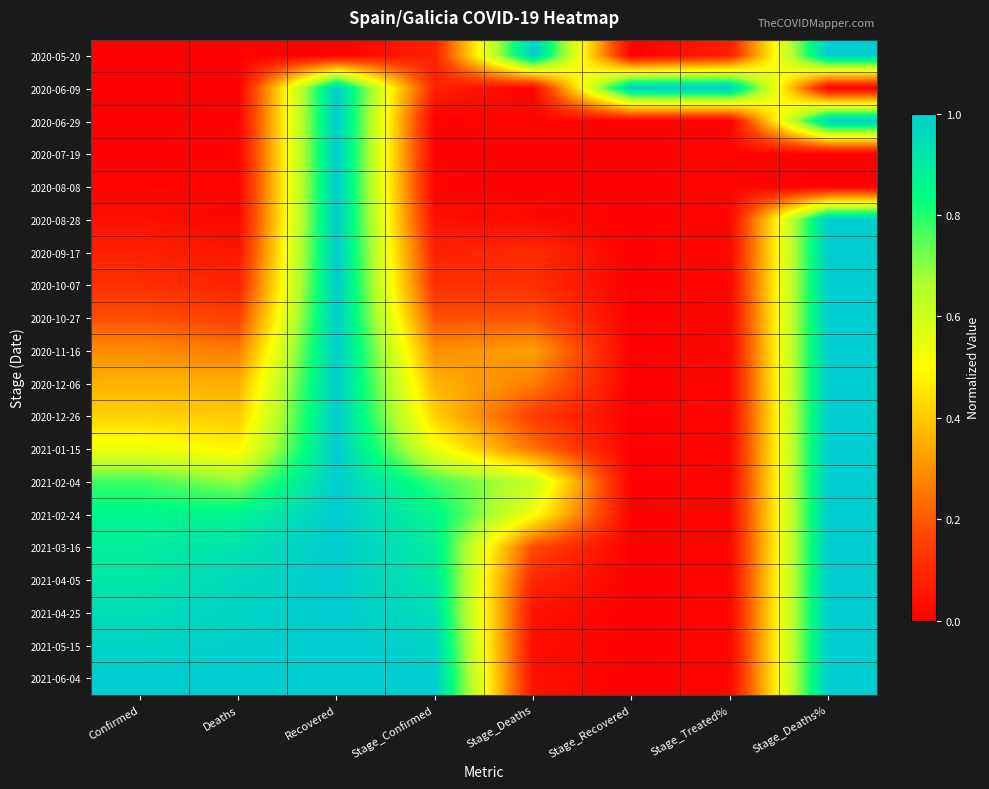

Reading left to right, what are all the values shown in this chart?

2020-05-20: Confirmed=0.0	Deaths=0.0	Recovered=0.0	Stage_Confirmed=0.1	Stage_Deaths=1.0	Stage_Recovered=0.0	Stage_Treated%=0.1	Stage_Deaths%=1.0
2020-06-09: Confirmed=0.0	Deaths=0.0	Recovered=1.0	Stage_Confirmed=0.1	Stage_Deaths=0.0	Stage_Recovered=1.0	Stage_Treated%=1.0	Stage_Deaths%=0.0
2020-06-29: Confirmed=0.0	Deaths=0.0	Recovered=1.0	Stage_Confirmed=0.0	Stage_Deaths=0.0	Stage_Recovered=0.0	Stage_Treated%=0.0	Stage_Deaths%=1.0
2020-07-19: Confirmed=0.0	Deaths=0.0	Recovered=1.0	Stage_Confirmed=0.0	Stage_Deaths=0.0	Stage_Recovered=0.0	Stage_Treated%=0.0	Stage_Deaths%=0.0
2020-08-08: Confirmed=0.0	Deaths=0.0	Recovered=1.0	Stage_Confirmed=0.0	Stage_Deaths=0.0	Stage_Recovered=0.0	Stage_Treated%=0.0	Stage_Deaths%=0.0
2020-08-28: Confirmed=0.0	Deaths=0.0	Recovered=1.0	Stage_Confirmed=0.0	Stage_Deaths=0.0	Stage_Recovered=0.0	Stage_Treated%=0.0	Stage_Deaths%=1.0
2020-09-17: Confirmed=0.1	Deaths=0.1	Recovered=1.0	Stage_Confirmed=0.1	Stage_Deaths=0.1	Stage_Recovered=0.0	Stage_Treated%=0.0	Stage_Deaths%=1.0
2020-10-07: Confirmed=0.1	Deaths=0.1	Recovered=1.0	Stage_Confirmed=0.1	Stage_Deaths=0.1	Stage_Recovered=0.0	Stage_Treated%=0.0	Stage_Deaths%=1.0
2020-10-27: Confirmed=0.2	Deaths=0.2	Recovered=1.0	Stage_Confirmed=0.2	Stage_Deaths=0.2	Stage_Recovered=0.0	Stage_Treated%=0.0	Stage_Deaths%=1.0
2020-11-16: Confirmed=0.3	Deaths=0.3	Recovered=1.0	Stage_Confirmed=0.3	Stage_Deaths=0.3	Stage_Recovered=0.0	Stage_Treated%=0.0	Stage_Deaths%=1.0
2020-12-06: Confirmed=0.4	Deaths=0.4	Recovered=1.0	Stage_Confirmed=0.4	Stage_Deaths=0.3	Stage_Recovered=0.0	Stage_Treated%=0.0	Stage_Deaths%=1.0
2020-12-26: Confirmed=0.4	Deaths=0.4	Recovered=1.0	Stage_Confirmed=0.4	Stage_Deaths=0.1	Stage_Recovered=0.0	Stage_Treated%=0.0	Stage_Deaths%=1.0
2021-01-15: Confirmed=0.5	Deaths=0.5	Recovered=1.0	Stage_Confirmed=0.5	Stage_Deaths=0.2	Stage_Recovered=0.0	Stage_Treated%=0.0	Stage_Deaths%=1.0
2021-02-04: Confirmed=0.8	Deaths=0.7	Recovered=1.0	Stage_Confirmed=0.8	Stage_Deaths=0.6	Stage_Recovered=0.0	Stage_Treated%=0.0	Stage_Deaths%=1.0
2021-02-24: Confirmed=0.9	Deaths=0.9	Recovered=1.0	Stage_Confirmed=0.9	Stage_Deaths=0.5	Stage_Recovered=0.0	Stage_Treated%=0.0	Stage_Deaths%=1.0
2021-03-16: Confirmed=0.9	Deaths=0.9	Recovered=1.0	Stage_Confirmed=0.9	Stage_Deaths=0.2	Stage_Recovered=0.0	Stage_Treated%=0.0	Stage_Deaths%=1.0
2021-04-05: Confirmed=0.9	Deaths=1.0	Recovered=1.0	Stage_Confirmed=0.9	Stage_Deaths=0.1	Stage_Recovered=0.0	Stage_Treated%=0.0	Stage_Deaths%=1.0
2021-04-25: Confirmed=0.9	Deaths=1.0	Recovered=1.0	Stage_Confirmed=0.9	Stage_Deaths=0.0	Stage_Recovered=0.0	Stage_Treated%=0.0	Stage_Deaths%=1.0
2021-05-15: Confirmed=1.0	Deaths=1.0	Recovered=1.0	Stage_Confirmed=1.0	Stage_Deaths=0.0	Stage_Recovered=0.0	Stage_Treated%=0.0	Stage_Deaths%=1.0
2021-06-04: Confirmed=1.0	Deaths=1.0	Recovered=1.0	Stage_Confirmed=1.0	Stage_Deaths=0.0	Stage_Recovered=0.0	Stage_Treated%=0.0	Stage_Deaths%=1.0